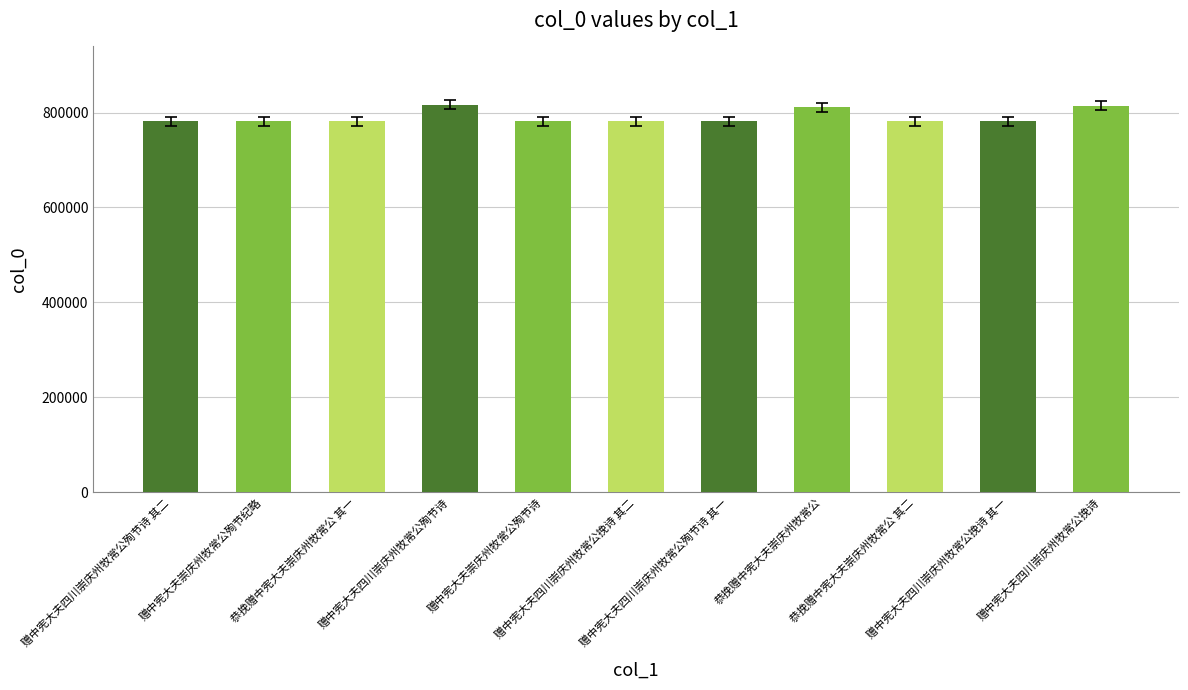

What is the smallest value displayed?

781166